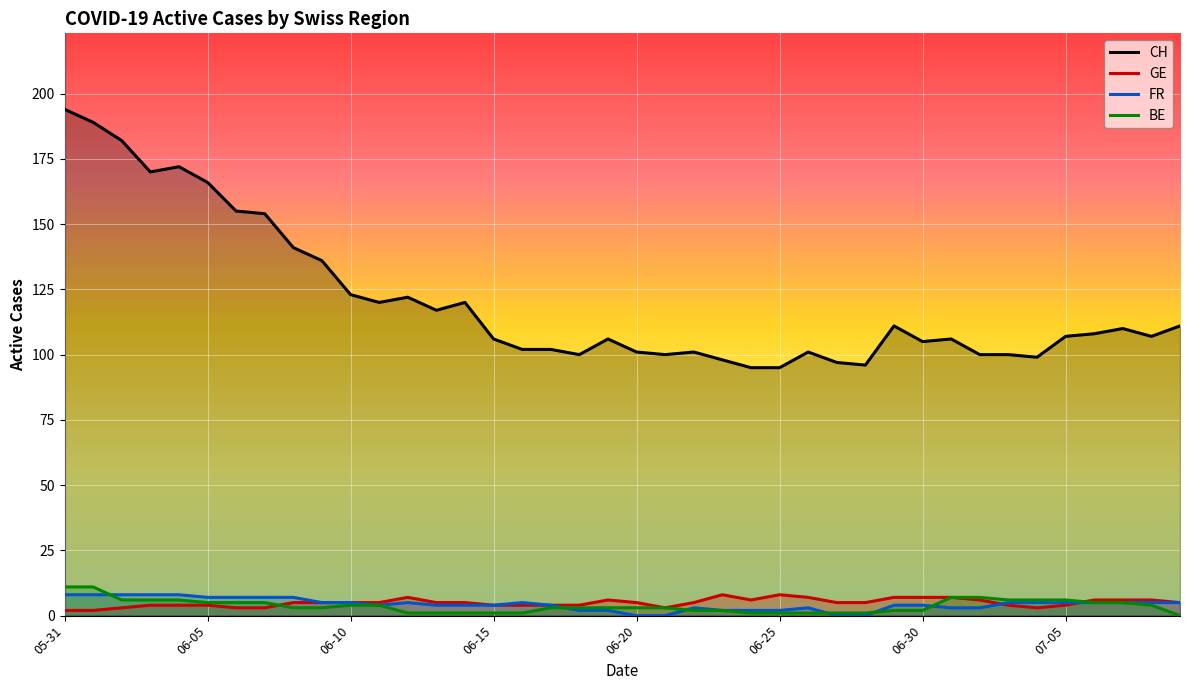

True or false: CH and GE cross at least once.

False